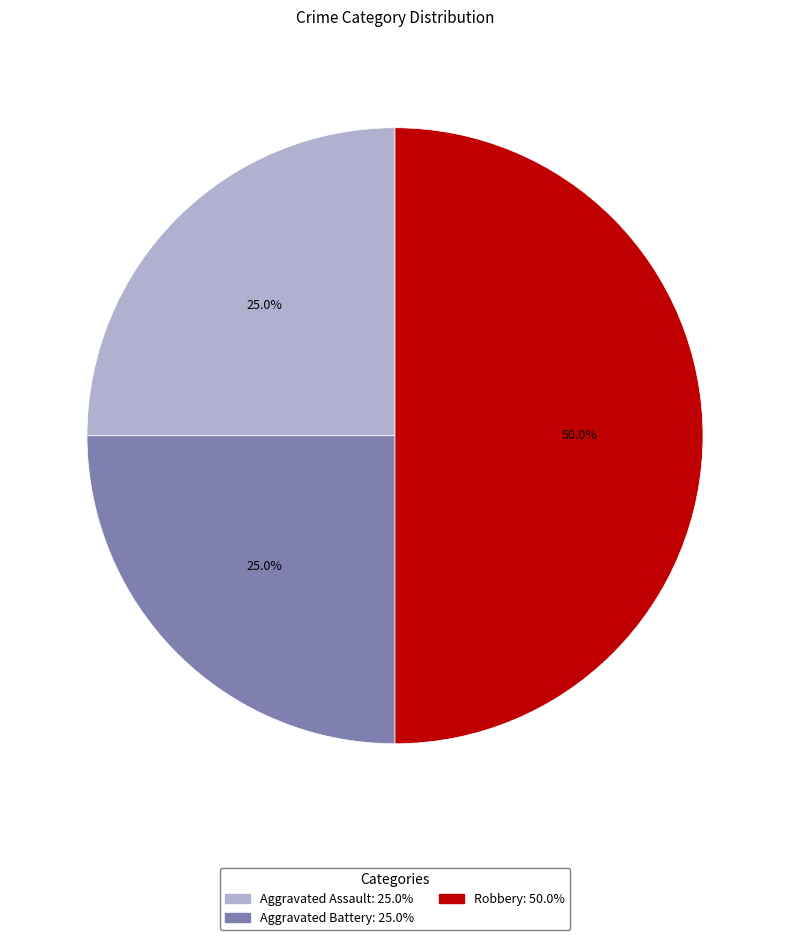

True or false: Aggravated Battery accounts for 38% of the total.

False